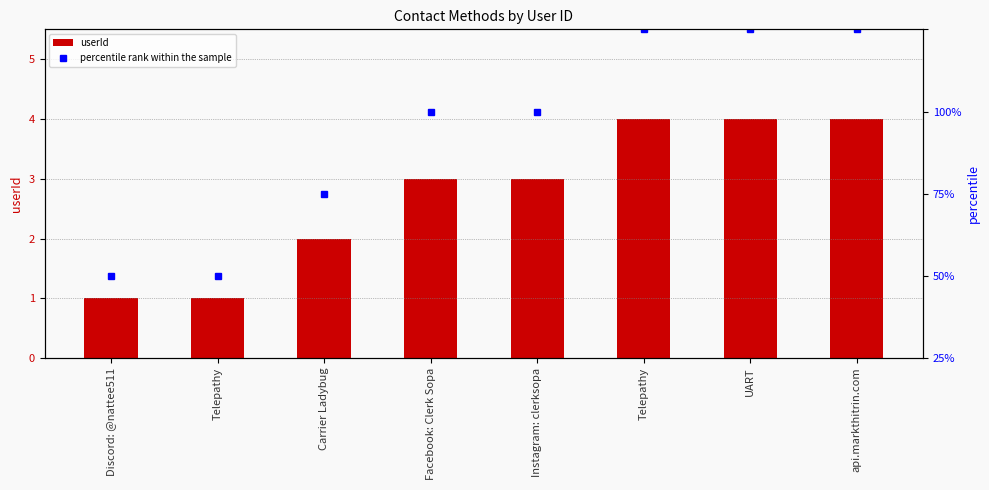

Which series changed the most between Discord: @nattee511 and Telepathy?

percentile rank within the sample